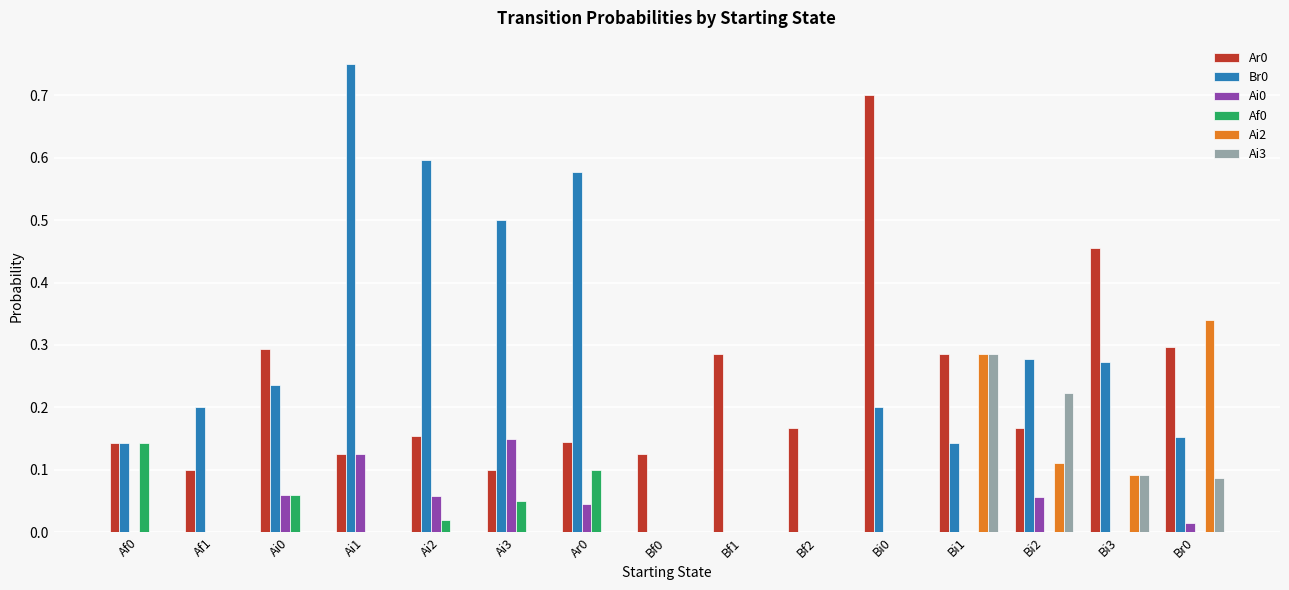

True or false: Ai3 has a value of 0.0 at Ai1.

True